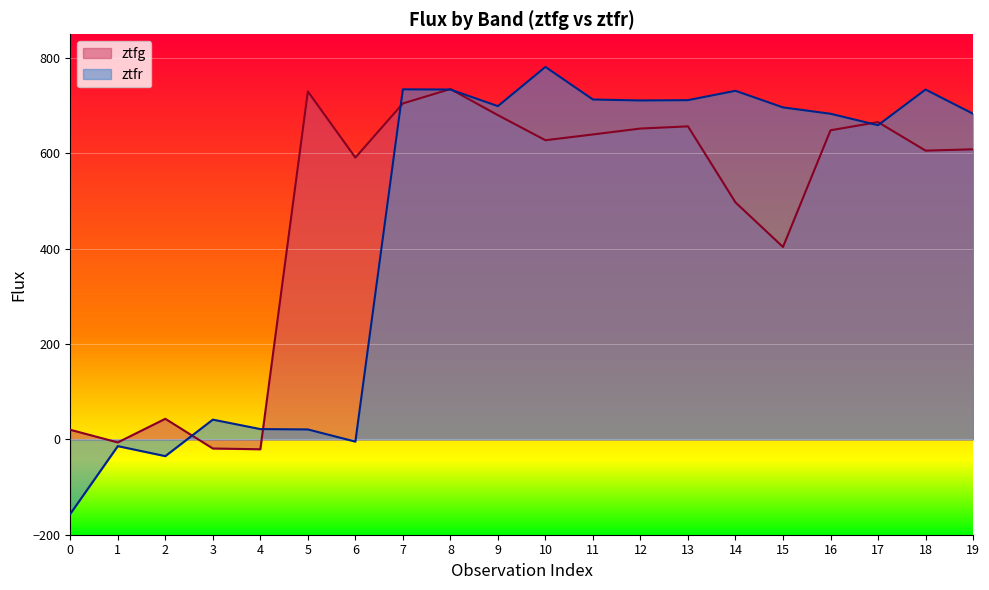

What is the smallest value displayed?

-156.3